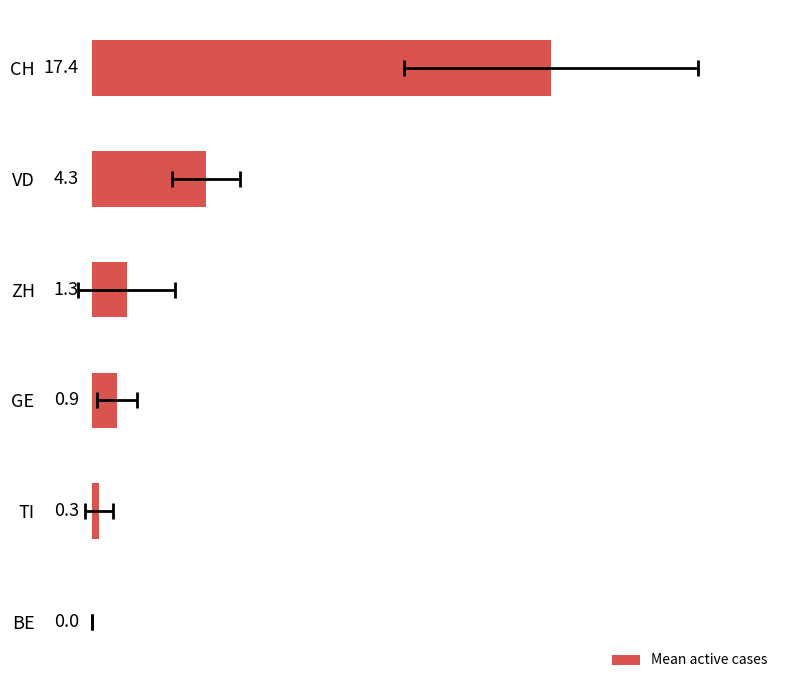

What is the difference between the maximum and minimum values?

17.4